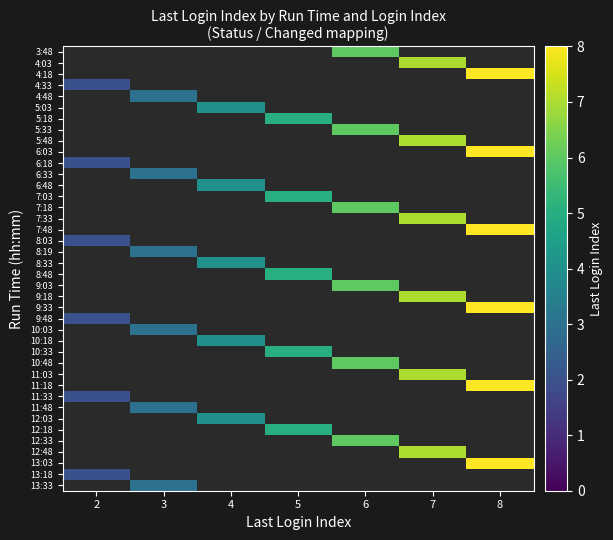

What is the minimum value for 9:48?

2.0